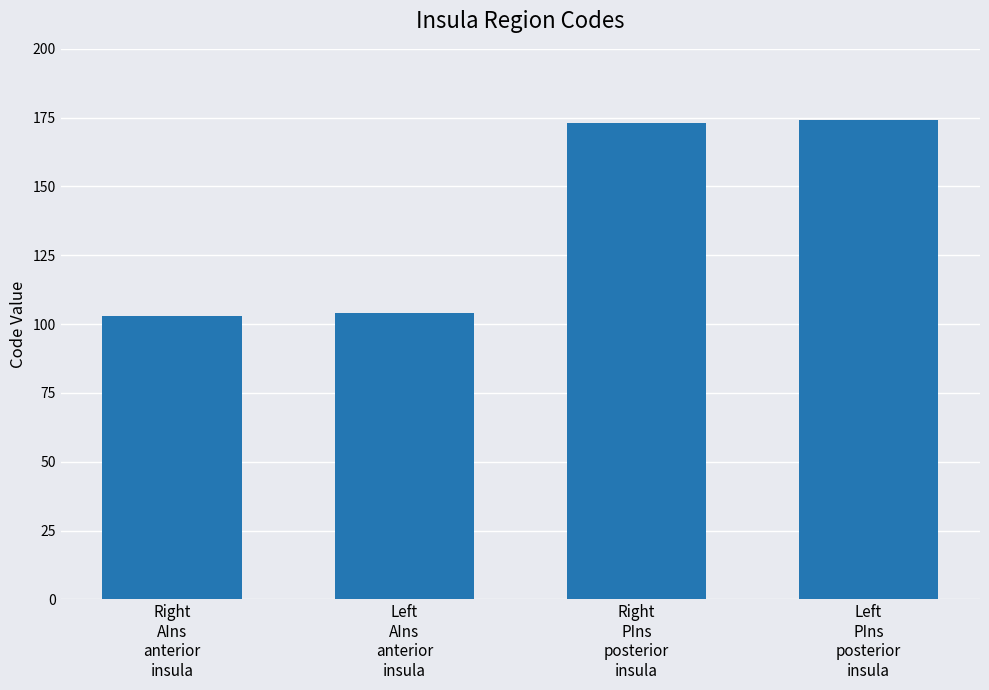

Which has a higher value, Left
PIns
posterior
insula or Left
AIns
anterior
insula?

Left
PIns
posterior
insula